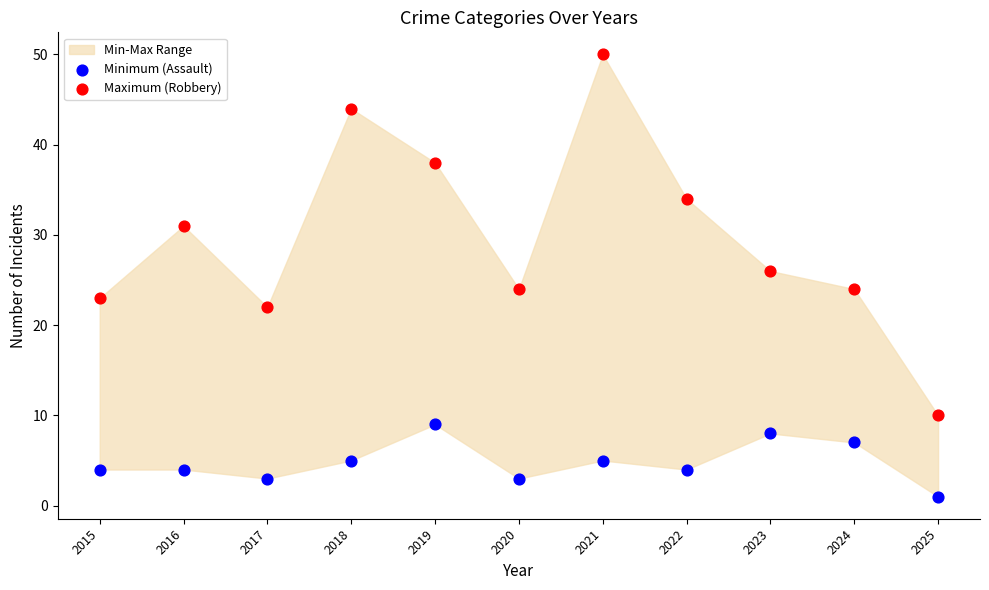

Which series reaches the minimum Y coordinate?

Minimum (Assault)